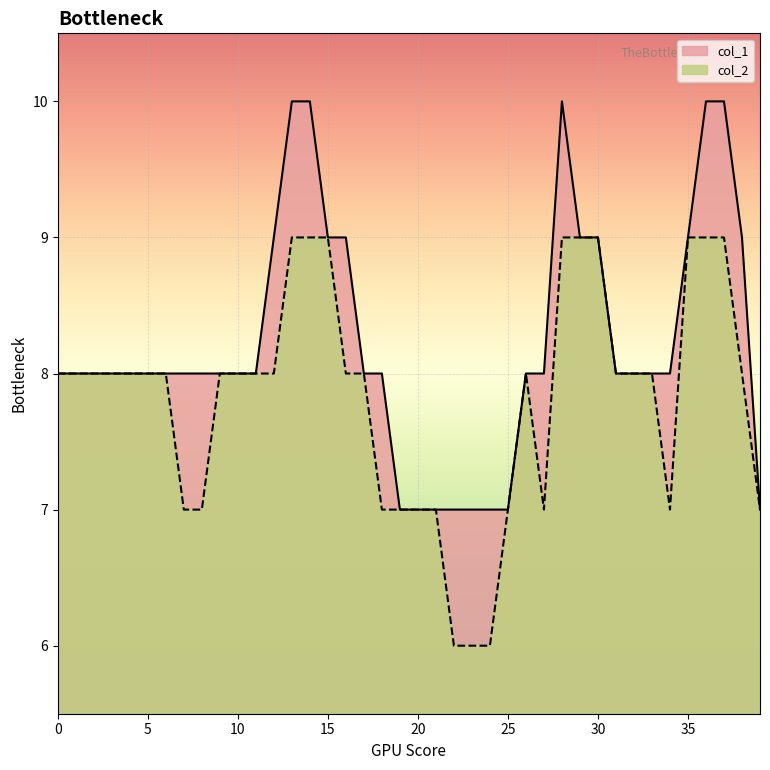

Is it true that col_2 equals 8 at 33?

True